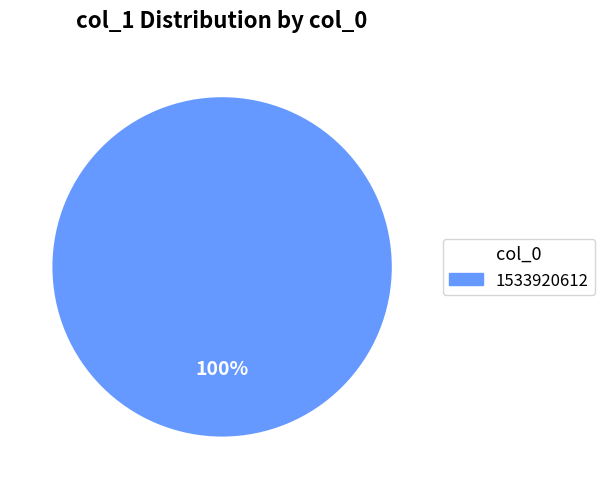

The 1533920612 slice represents 94% of the pie. True or false?

False